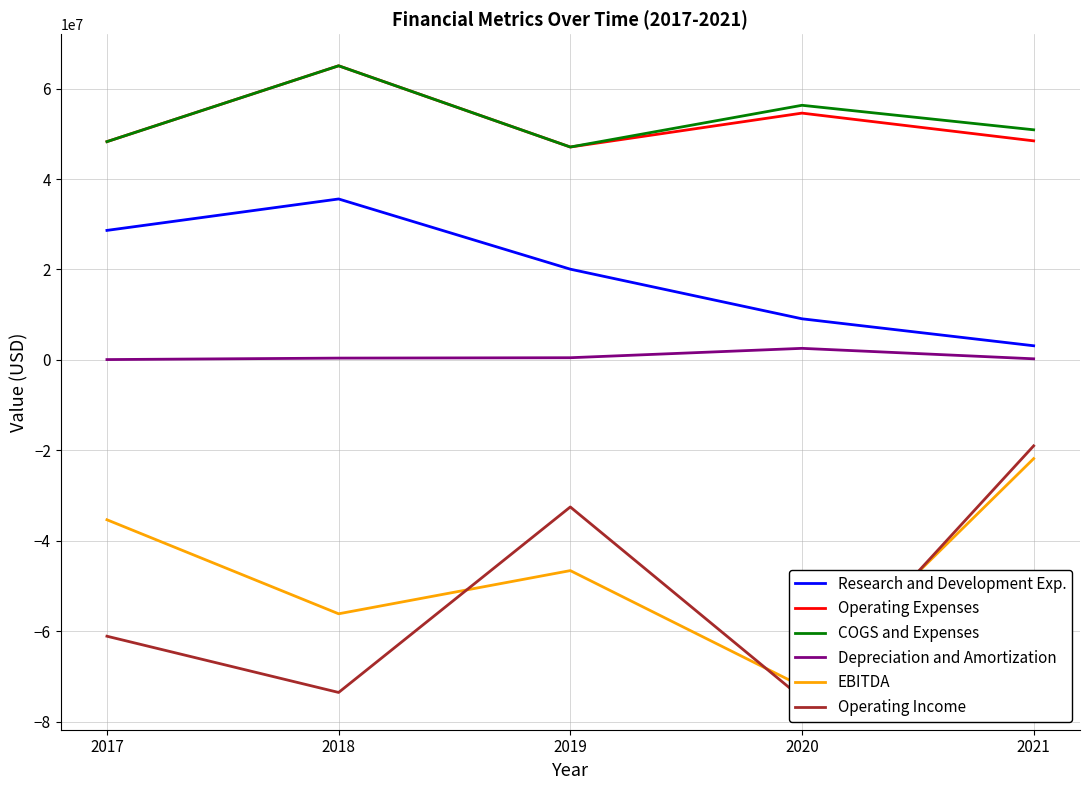

How many categories are shown in the chart?

5